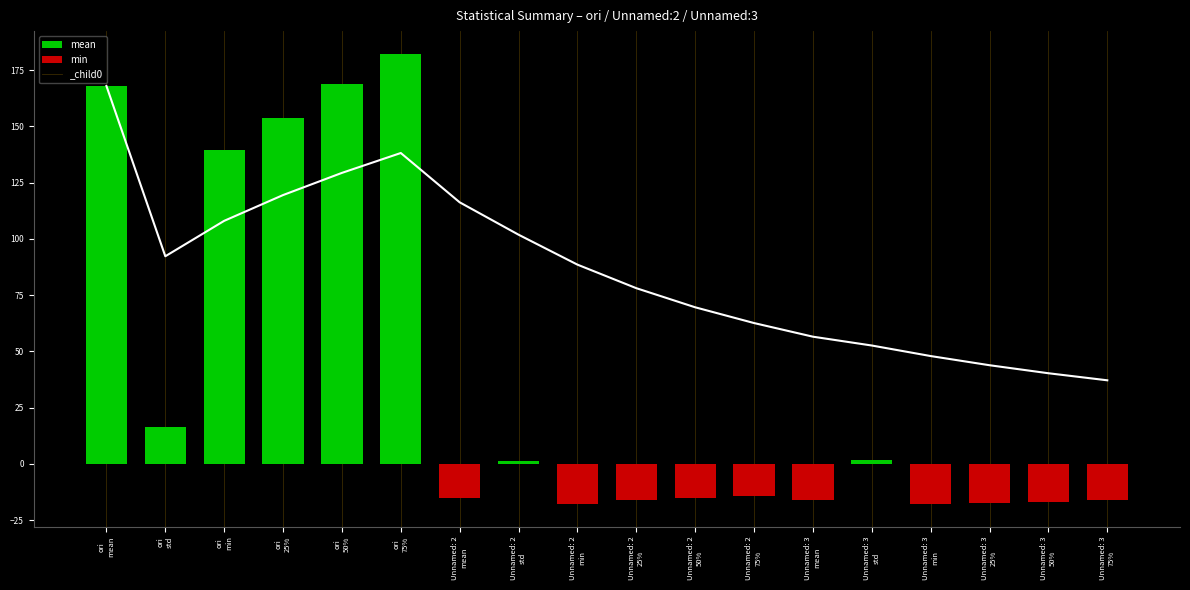

The value at Unnamed: 2
min is 33.4. True or false?

False